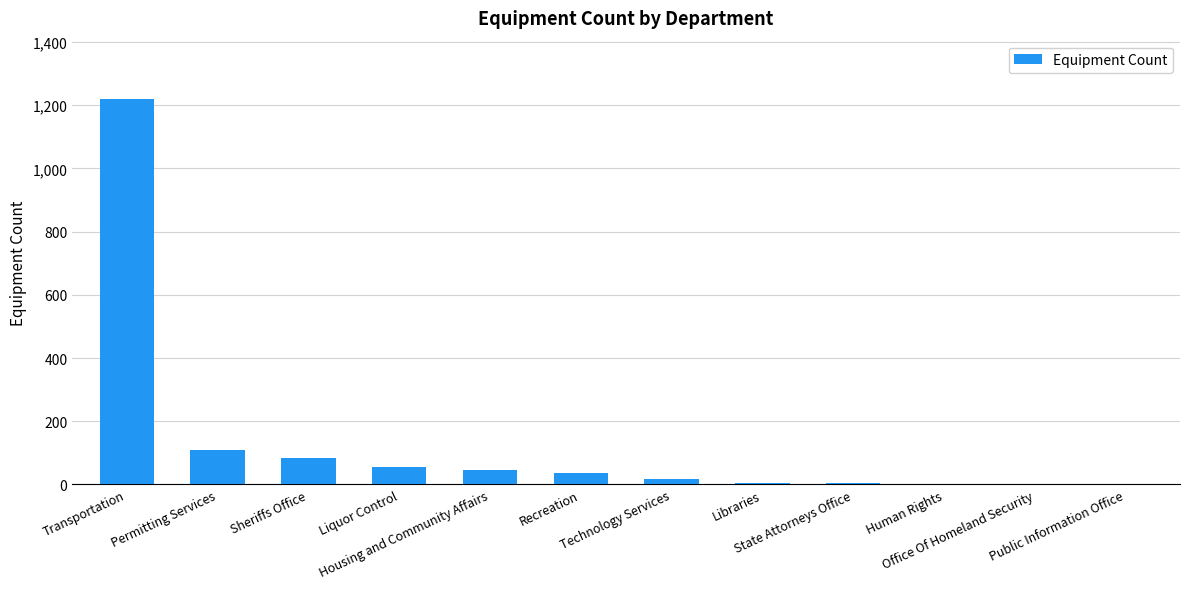

What is the greatest value displayed?

1221